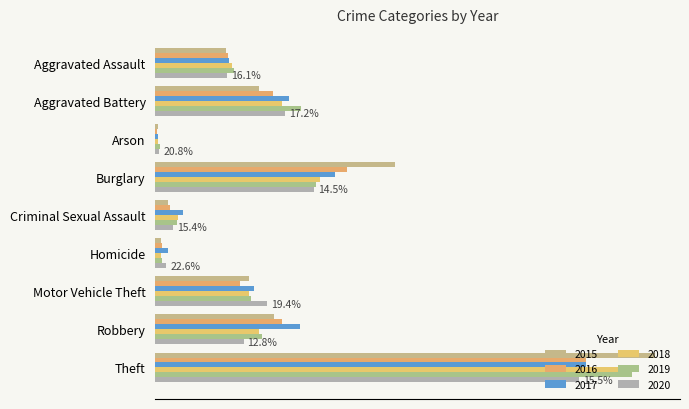

At how many categories does at least one series exceed 628?

1